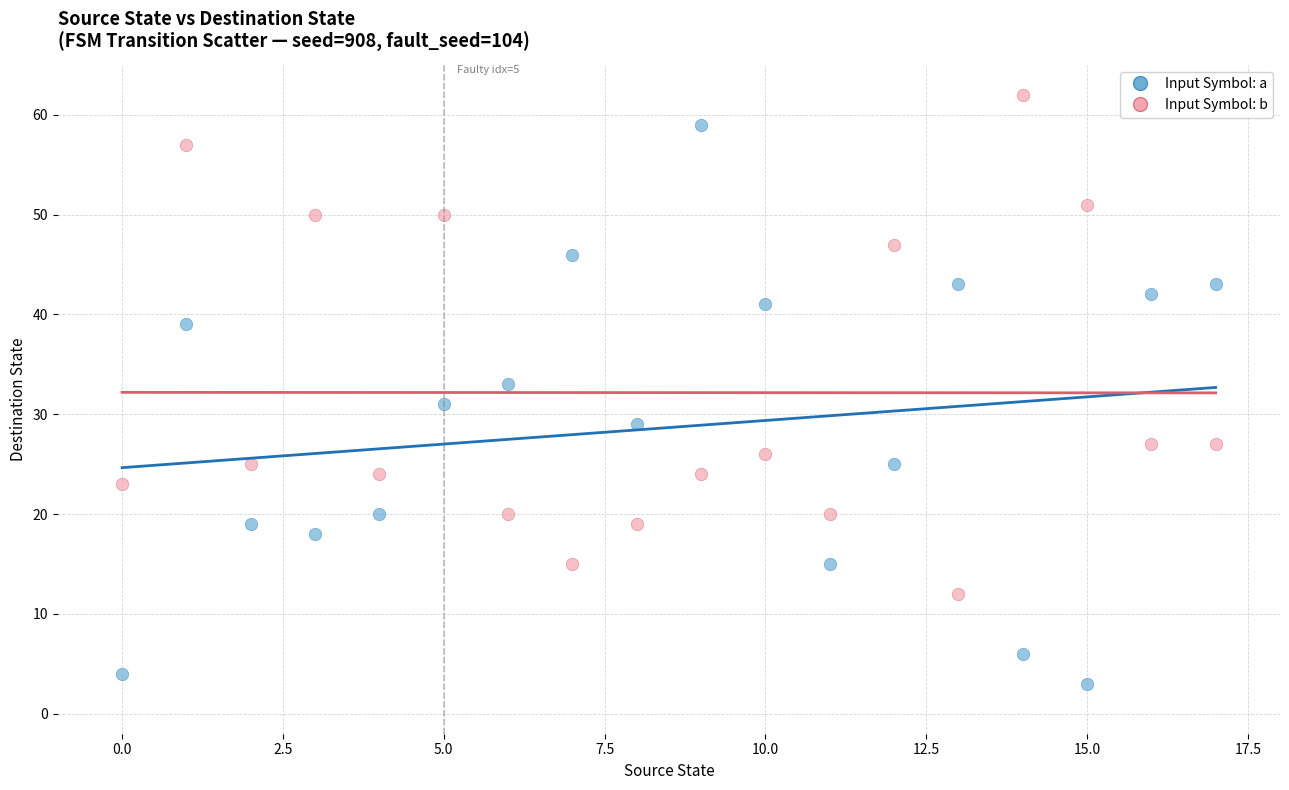

Across all data points, what is the range of Y values (max minus min)?

59